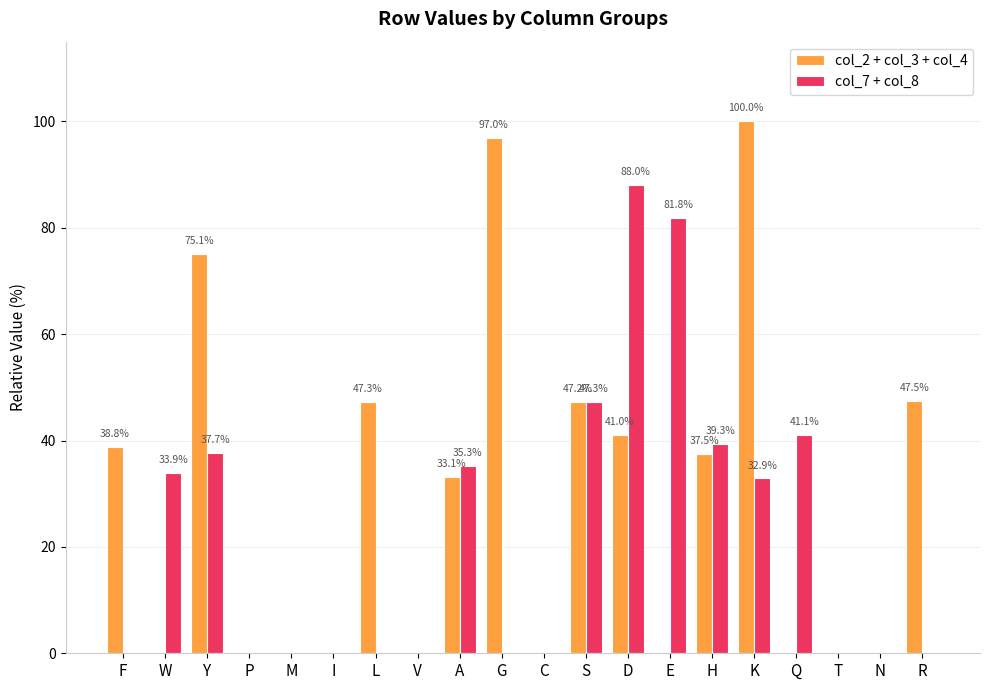

Which series changed the most between F and N?

col_2 + col_3 + col_4